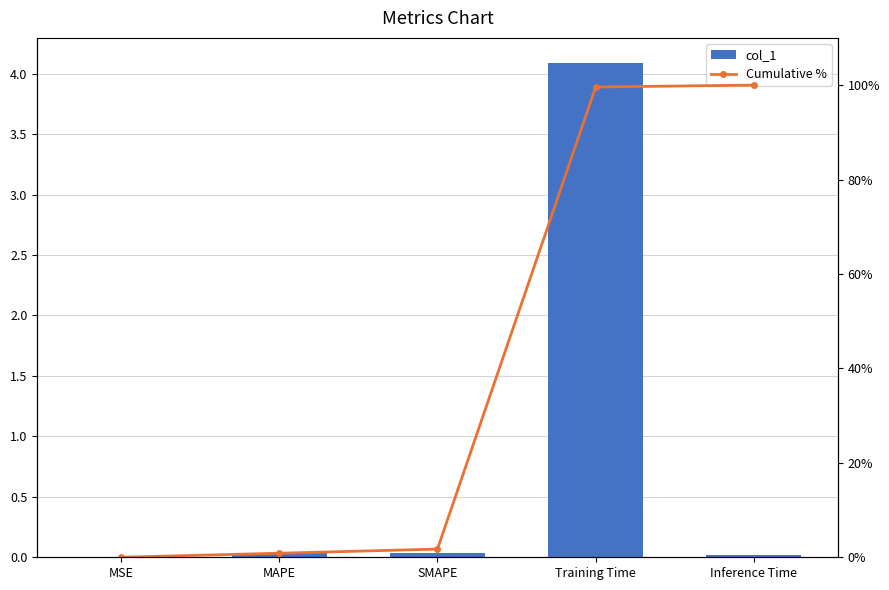

List the series in order of their peak value, lowest first.

col_1, Cumulative %